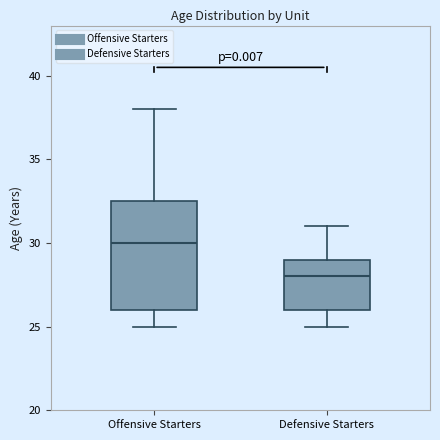

Reading left to right, read every box against the y-axis: the position of its median line, the range the box covers, and the ends of its whiskers. The values are not printed on the chart, so give them approximately, as read against the axis.

Offensive Starters: median 30.0, box 26.0 to 32.5, whiskers 25.0 to 38.0
Defensive Starters: median 28.0, box 26.0 to 29.0, whiskers 25.0 to 31.0